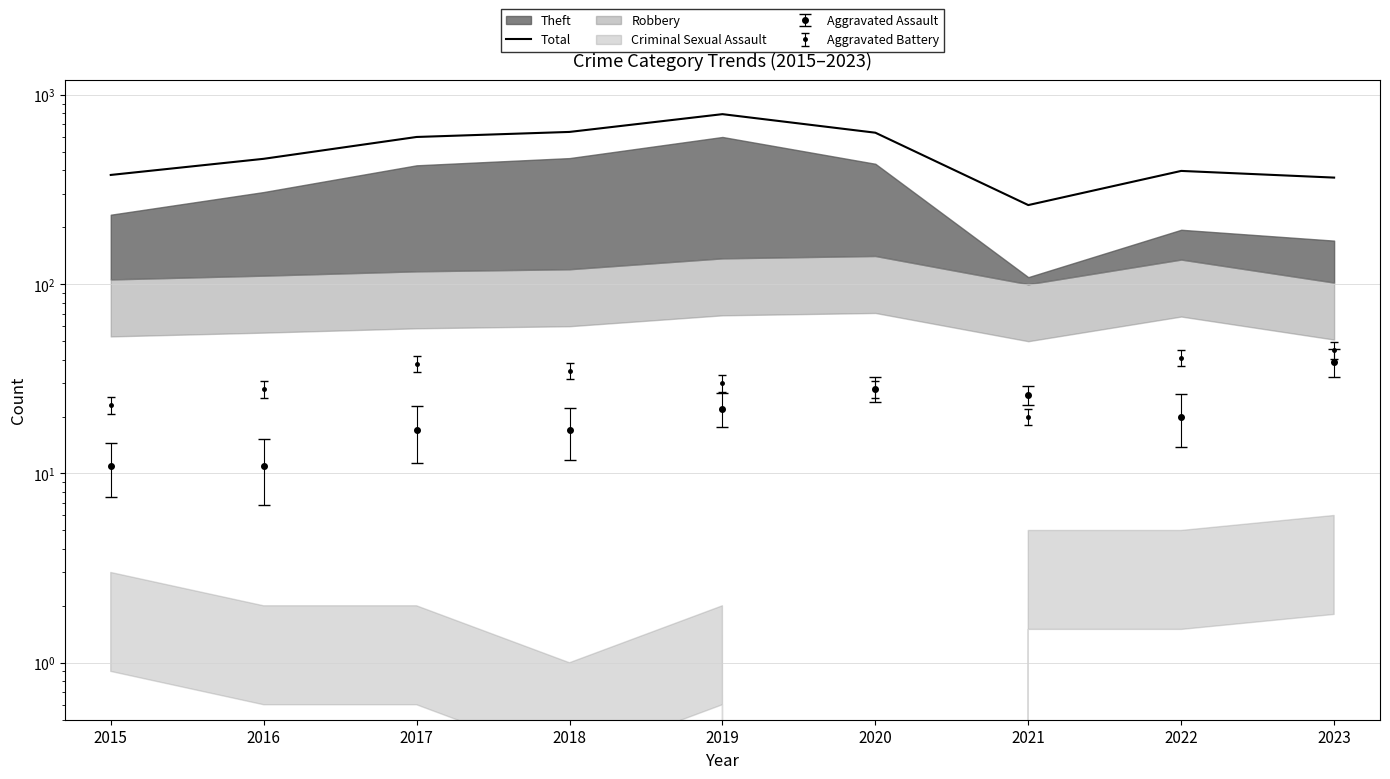

Reading right to left, extract all data points from this chart.

366	397	262	632	792	638	600	460	378